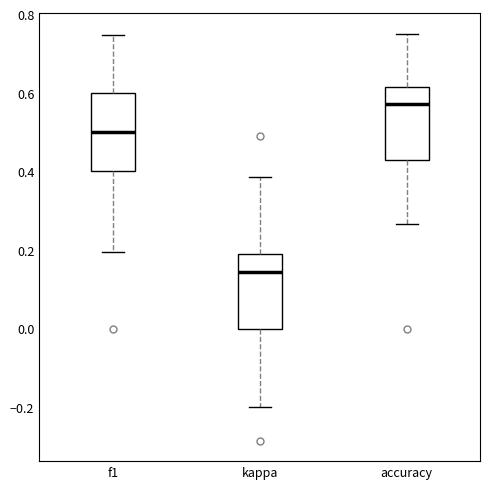

Which box has the lowest median line?

kappa